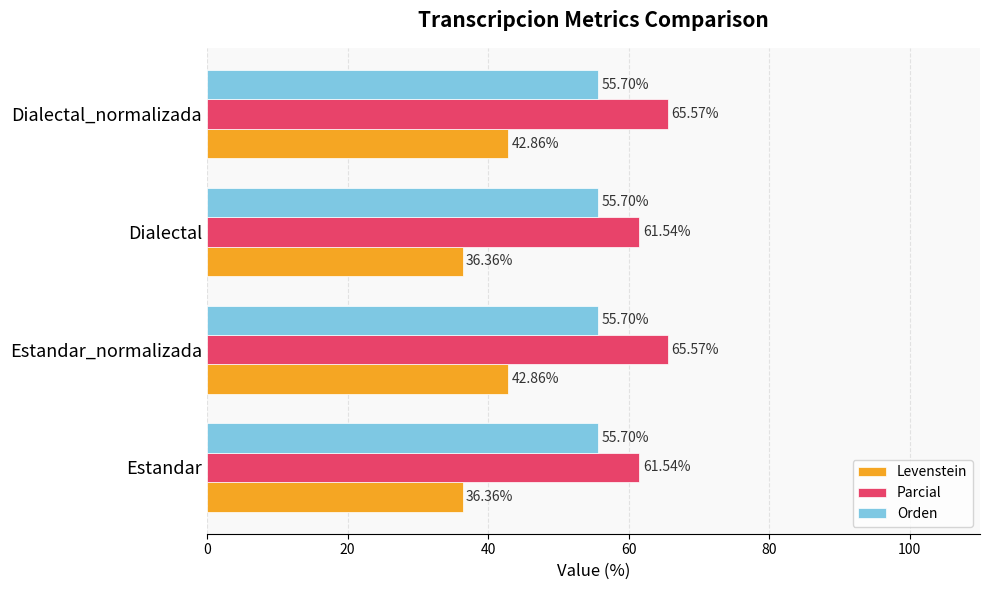

At how many categories does at least one series exceed 44?

4